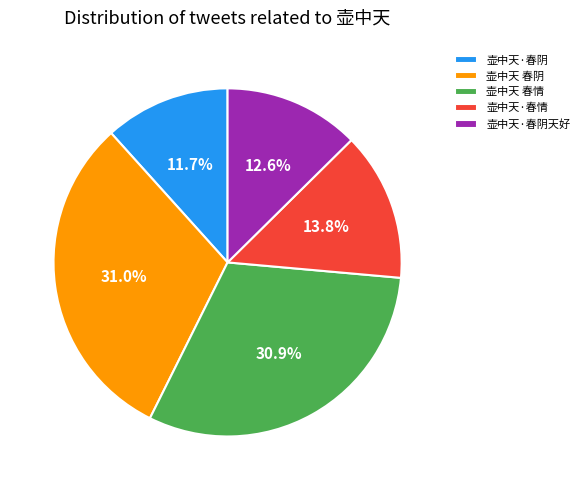

Is it true that 壶中天·春情 is 14% of the pie?

True